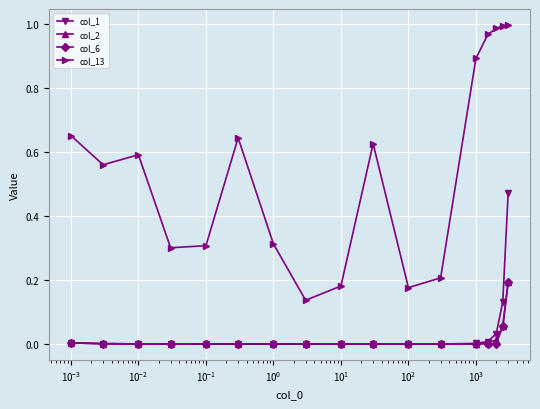

True or false: col_2 has more than 1 interior local peaks.

True